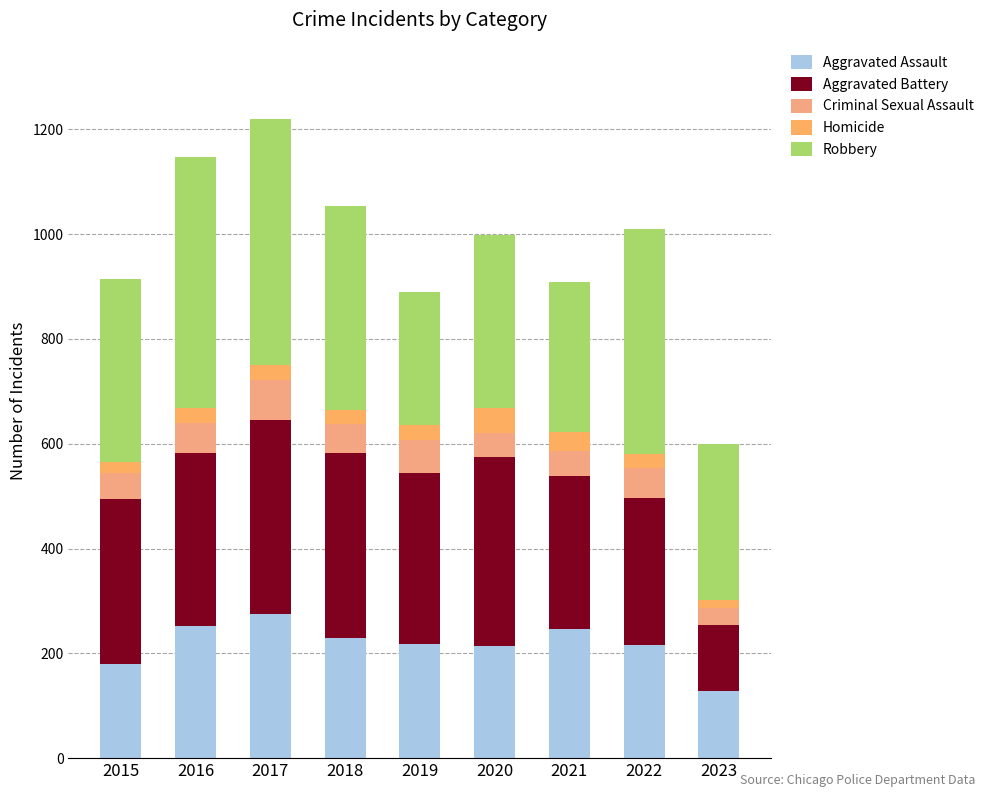

Are the bars horizontal?

No